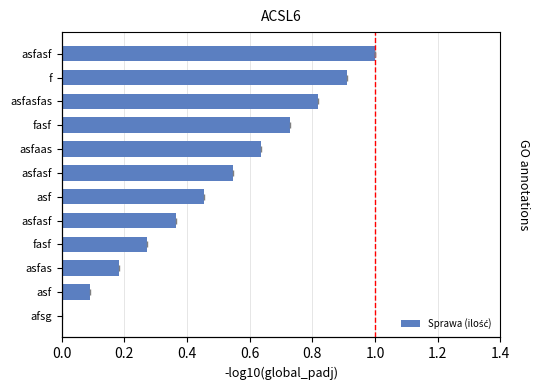

What is the difference between the second highest and minimum values?

0.9